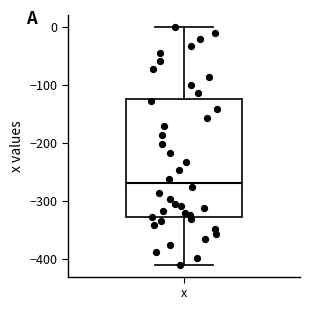

Read this box plot against the y-axis: the position of the median line, the range covered by the box, and the ends of both whiskers. The values are not printed on the chart, so give them approximately, as read against the axis.

median -270, box -330 to -120, whiskers -410 to 0